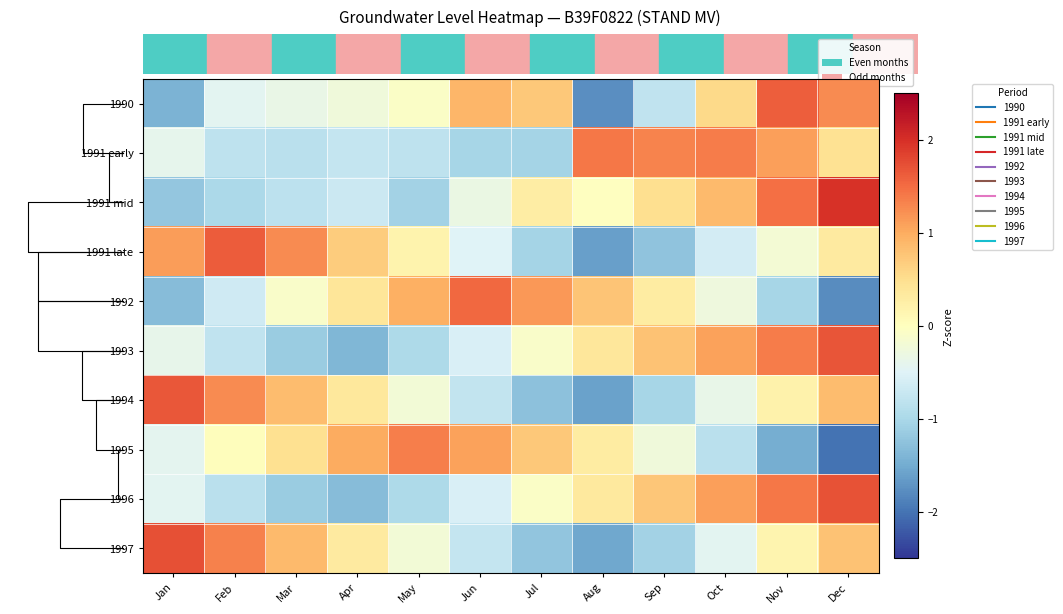

Reading left to right, what are all the values shown in this chart?

row_0: -1.4	-0.4	-0.3	-0.3	-0.1	0.9	0.7	-1.8	-0.8	0.6	1.6	1.3
row_1: -0.4	-0.8	-0.8	-0.7	-0.8	-1.0	-1.1	1.4	1.3	1.4	1.1	0.5
row_2: -1.2	-1.0	-0.8	-0.7	-1.1	-0.3	0.3	-0.0	0.5	0.9	1.5	2.0
row_3: 1.1	1.6	1.3	0.7	0.2	-0.5	-1.1	-1.6	-1.2	-0.6	-0.2	0.3
row_4: -1.3	-0.7	-0.1	0.4	1.0	1.5	1.2	0.8	0.3	-0.3	-1.0	-1.8
row_5: -0.4	-0.8	-1.1	-1.4	-1.0	-0.6	-0.1	0.4	0.8	1.1	1.4	1.7
row_6: 1.7	1.3	0.9	0.4	-0.2	-0.8	-1.3	-1.6	-1.0	-0.4	0.2	0.9
row_7: -0.4	0.0	0.5	1.0	1.4	1.1	0.7	0.3	-0.2	-0.9	-1.5	-2.0
row_8: -0.4	-0.8	-1.1	-1.3	-1.0	-0.5	-0.1	0.3	0.8	1.1	1.4	1.7
row_9: 1.7	1.3	0.9	0.3	-0.2	-0.8	-1.2	-1.5	-1.1	-0.4	0.2	0.8